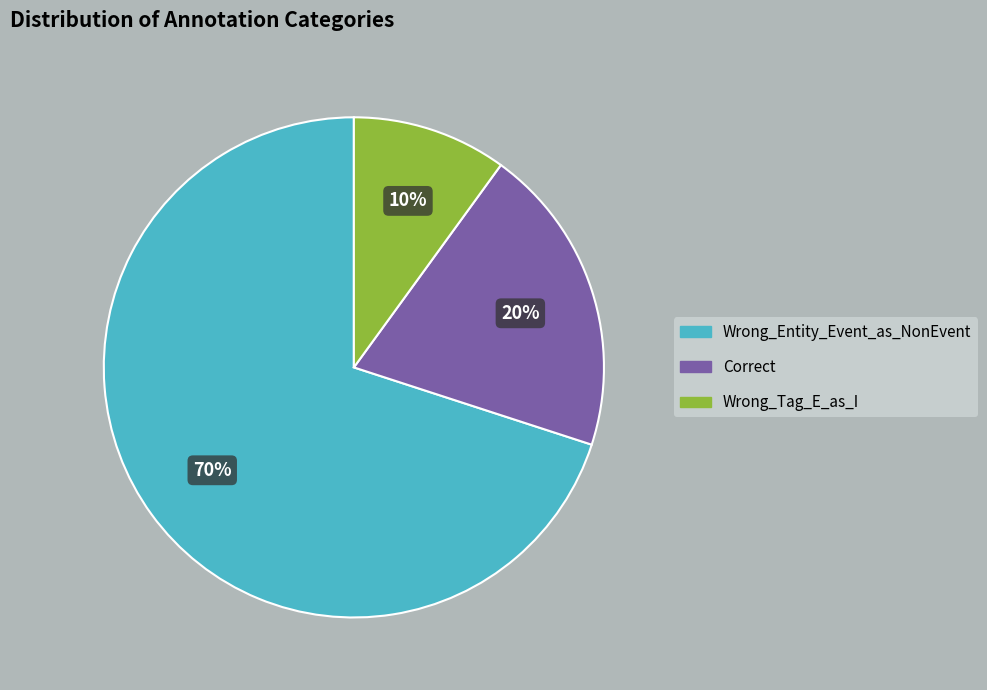

How many segments does this pie chart have?

3